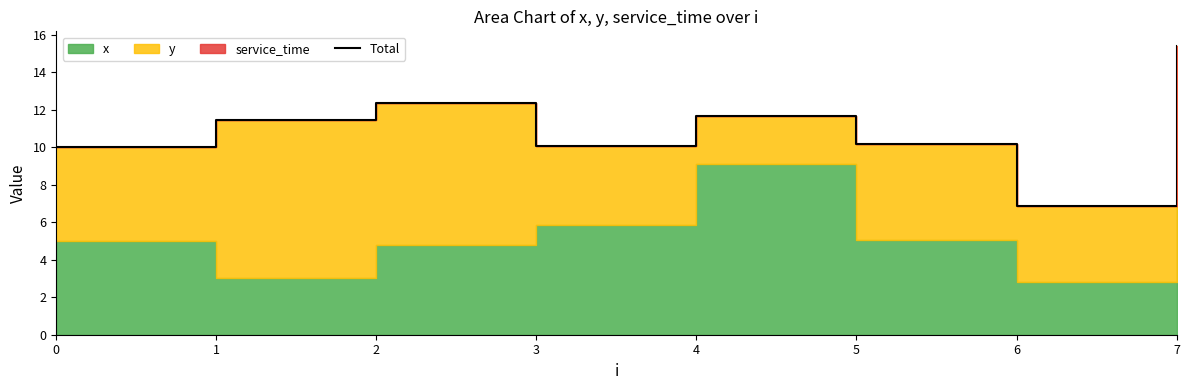

What is the approximate value at 2?

12.3